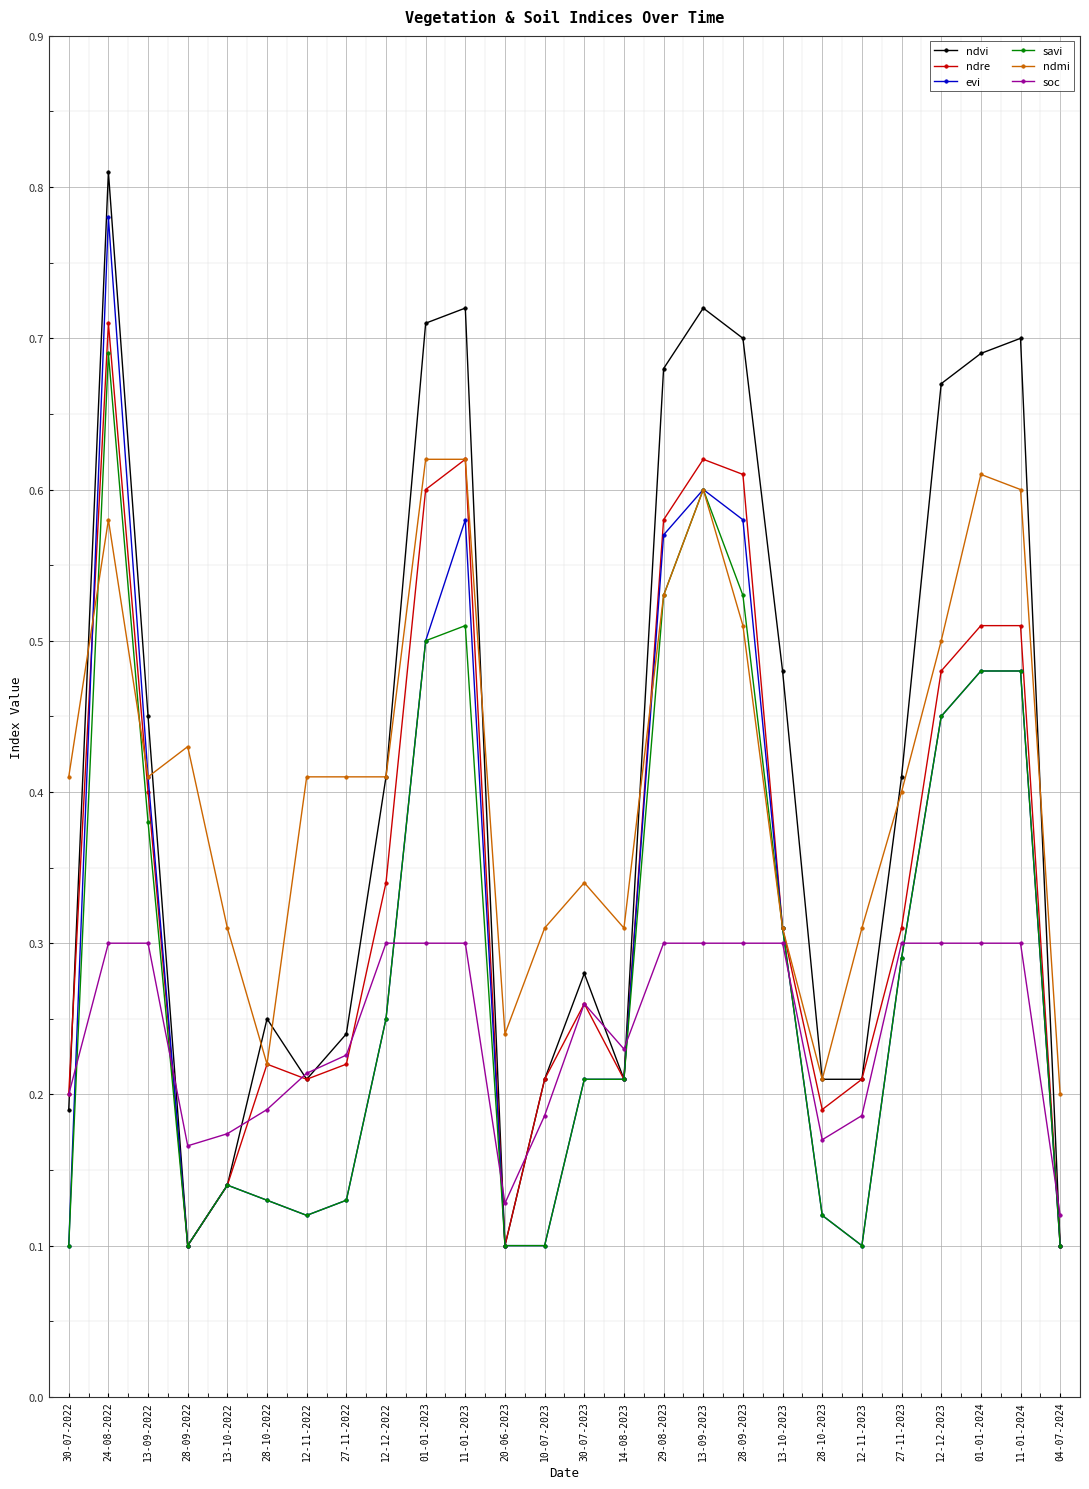

Between which two adjacent categories do savi and soc first intersect?

30-07-2022 and 24-08-2022